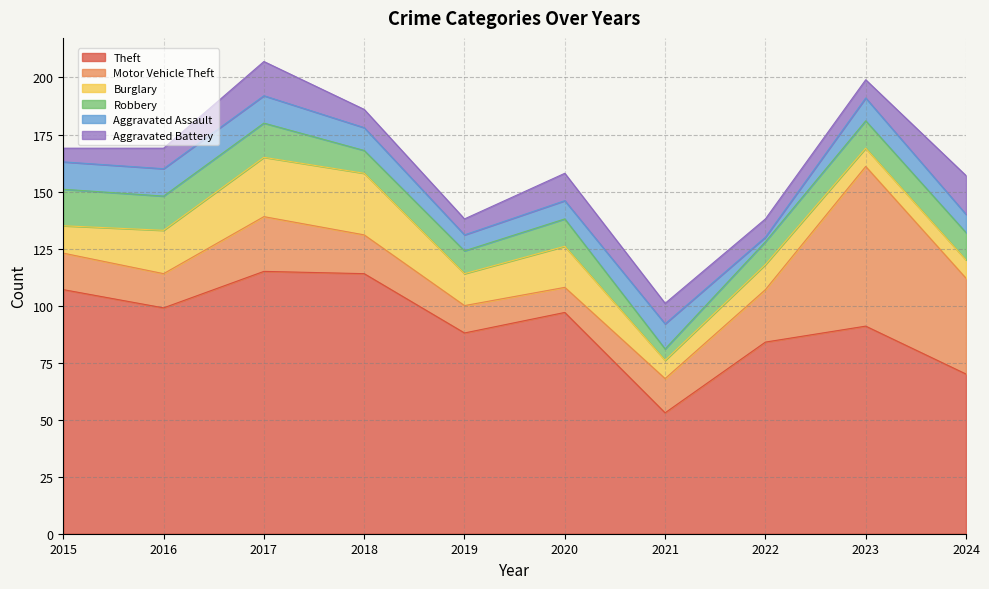

Reading left to right, list all the values displayed in this chart.

Theft: 107	99	115	114	88	97	53	84	91	70
Motor Vehicle Theft: 16	15	24	17	12	11	15	23	70	42
Burglary: 12	19	26	27	14	18	8	11	8	8
Robbery: 16	15	15	10	10	12	5	10	12	12
Aggravated Assault: 12	12	12	10	7	8	11	2	10	8
Aggravated Battery: 6	9	15	8	7	12	9	8	8	17